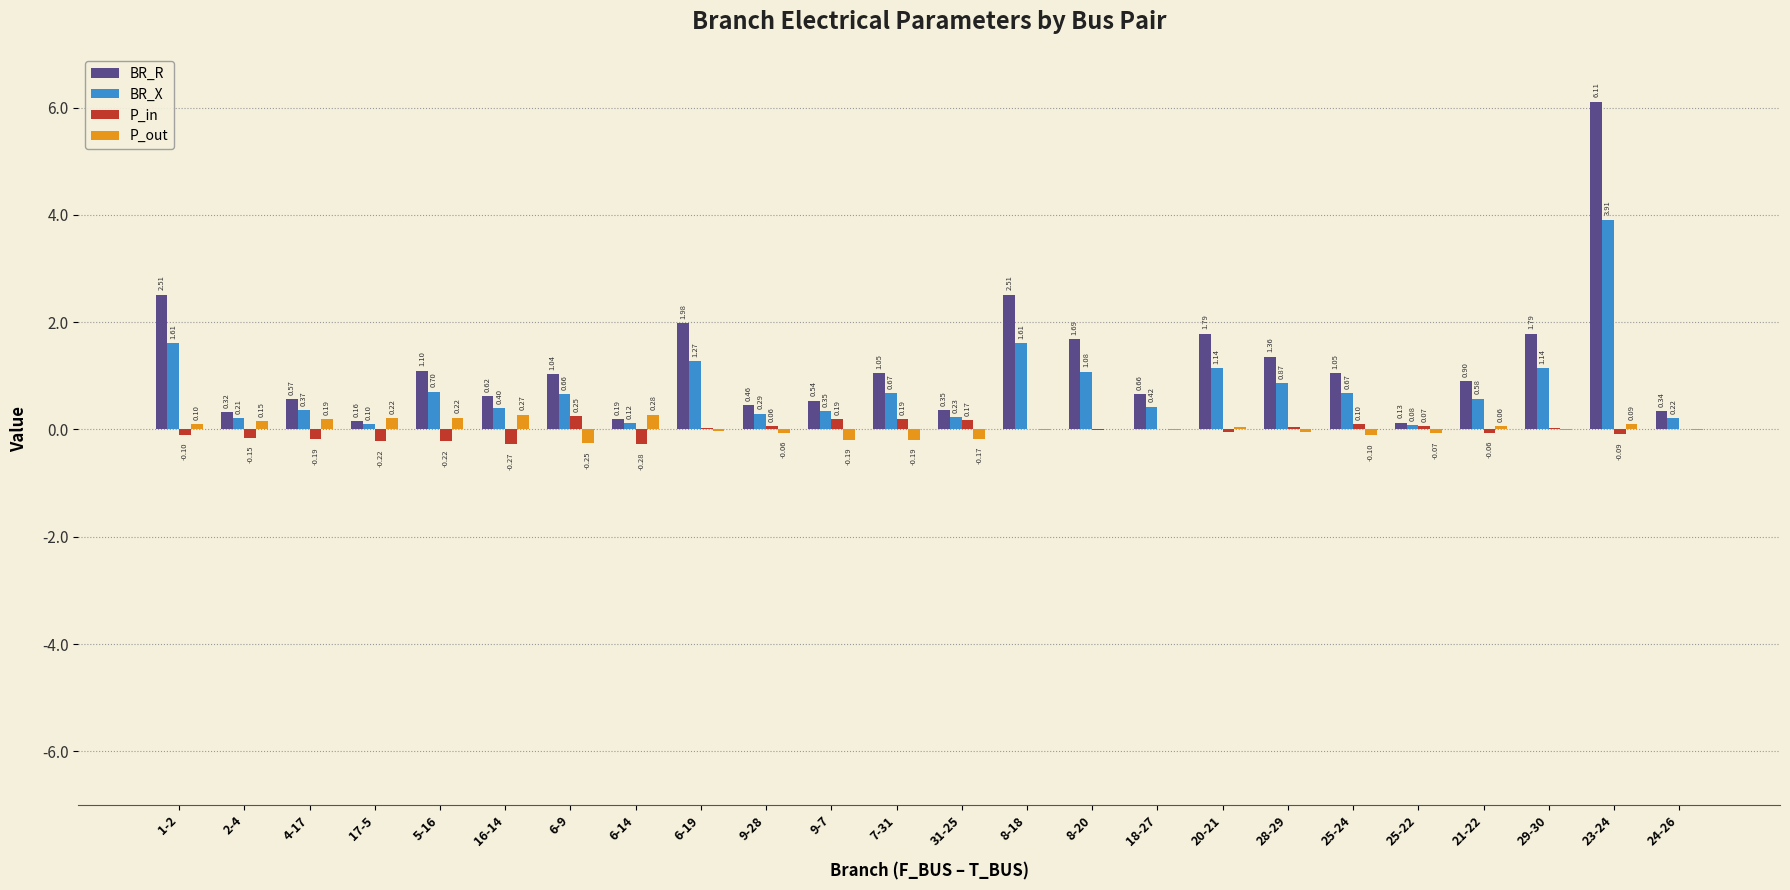

What is the sum of the BR_R values at 8-20 and 16-14?

2.3